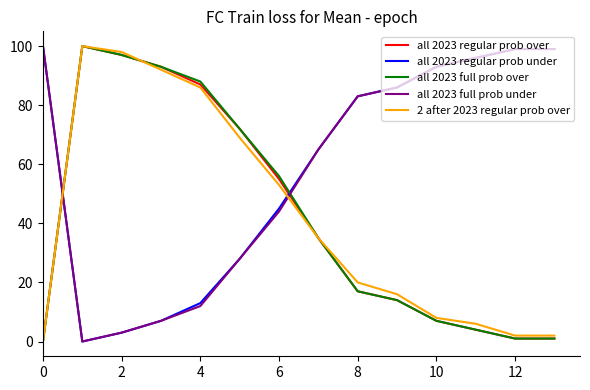

How many times do all 2023 full prob under and all 2023 regular prob over cross each other?

2